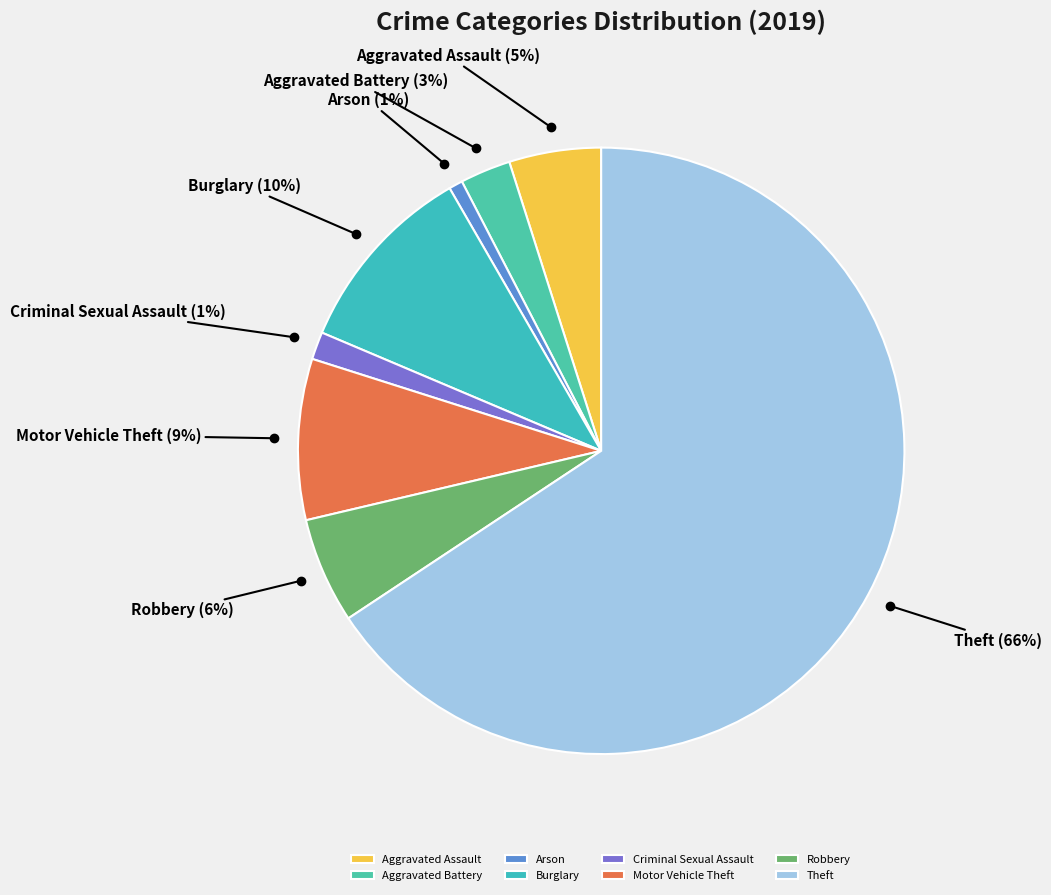

What percentage is the Arson slice, to the nearest percent?

1%